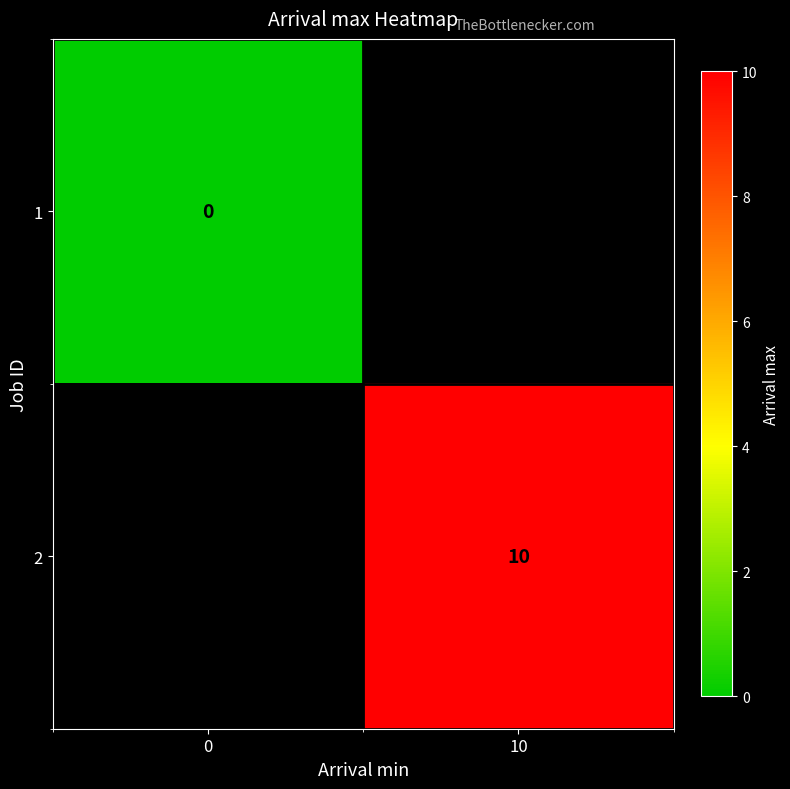

The value of 2 at 10 is 4. True or false?

False